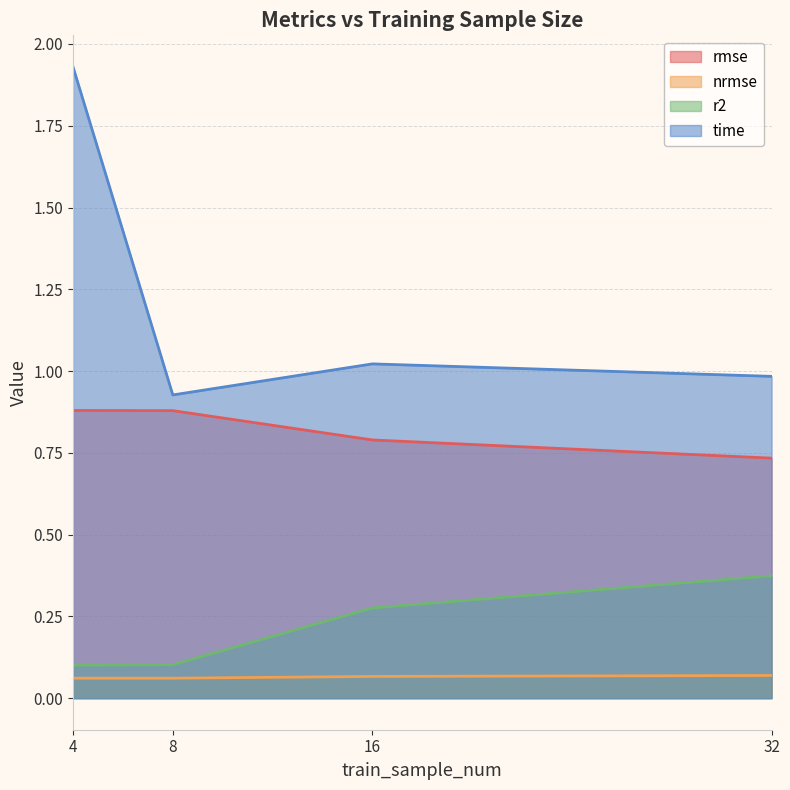

True or false: nrmse and rmse cross at least once.

False